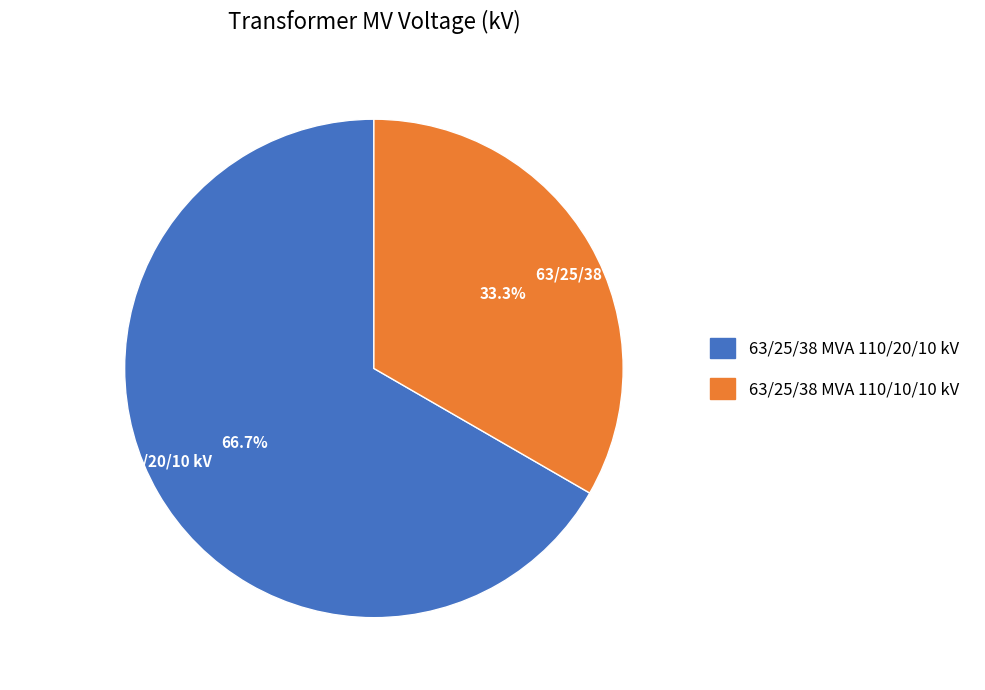

Combined, do 63/25/38 MVA 110/20/10 kV and 63/25/38 MVA 110/10/10 kV account for over 50%?

Yes